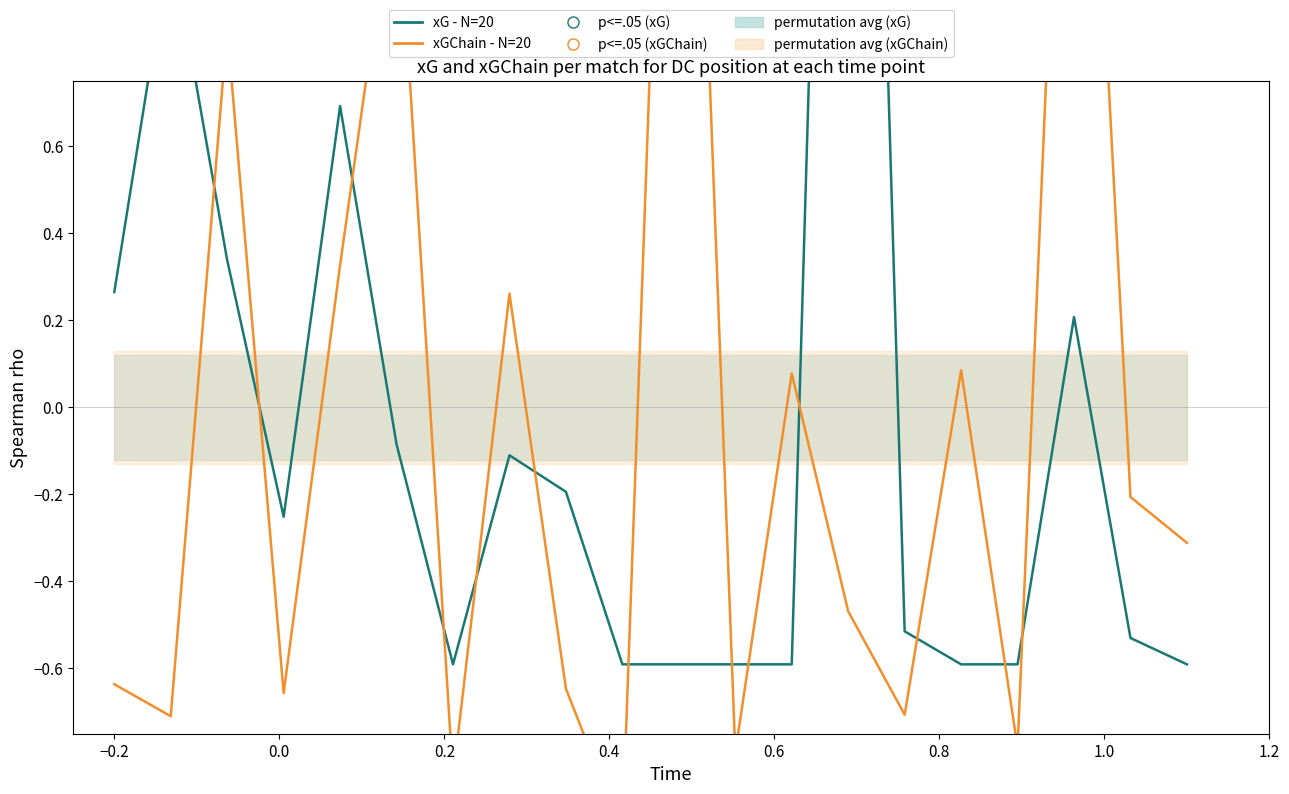

Which series has the largest total across all categories?

xGChain